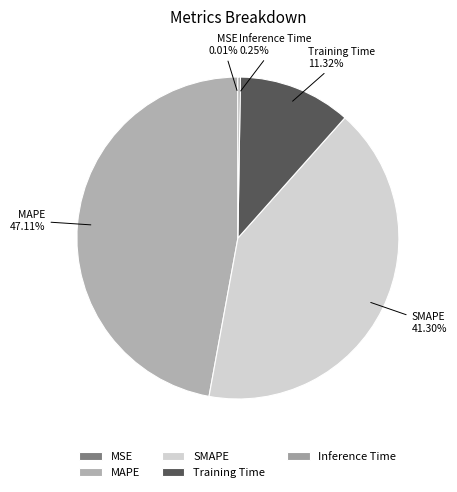

True or false: Training Time accounts for 1% of the total.

False